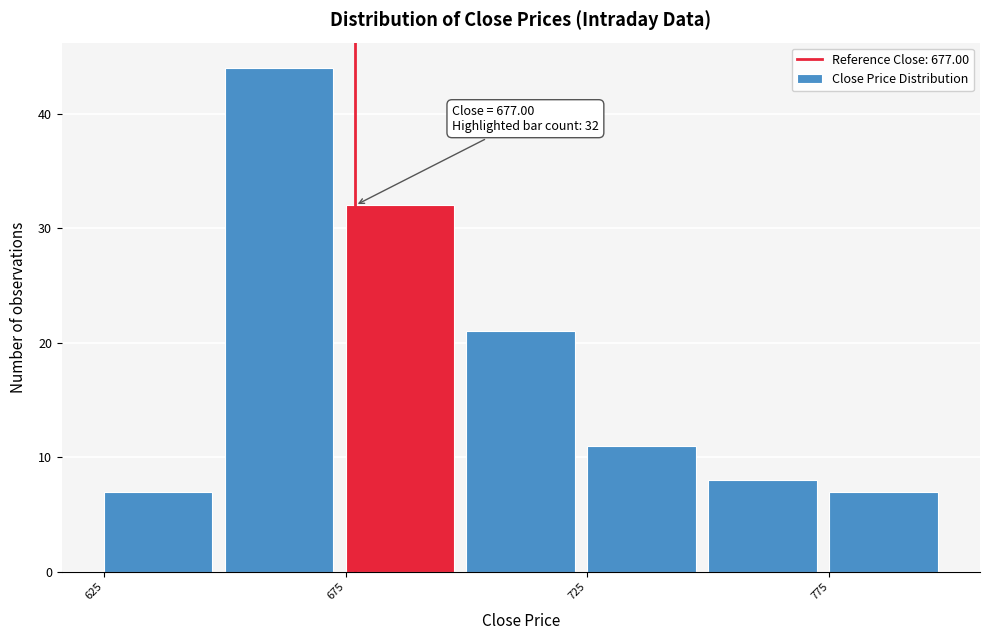

Which range on the x-axis has the tallest bar?

650 to 675